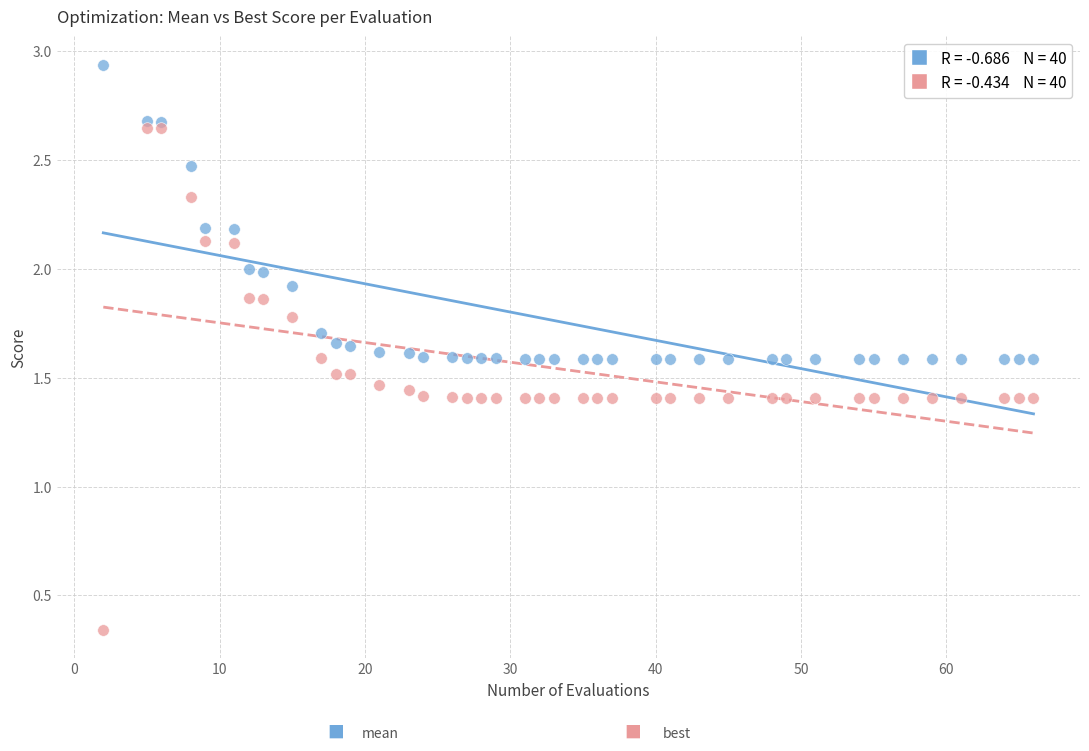

Across all data points, what is the range of X values (max minus min)?

64.0